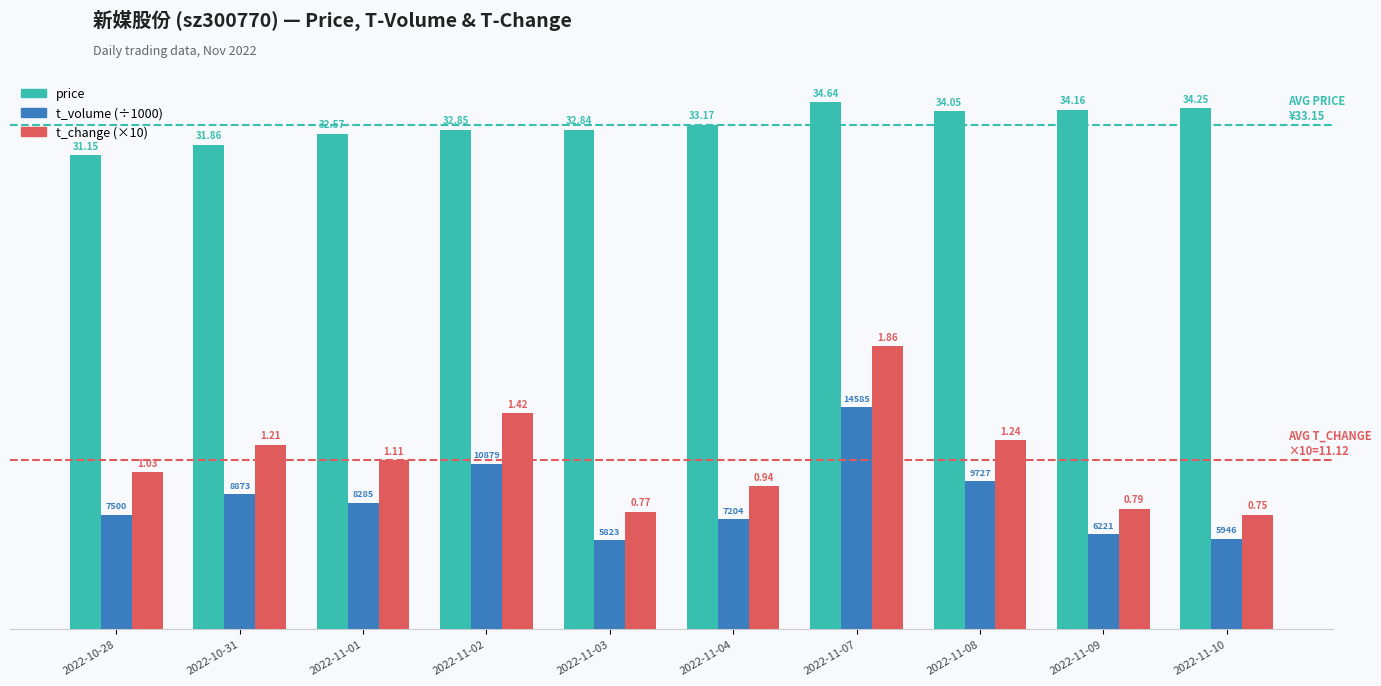

Are the bars grouped side by side (vs. stacked)?

Yes